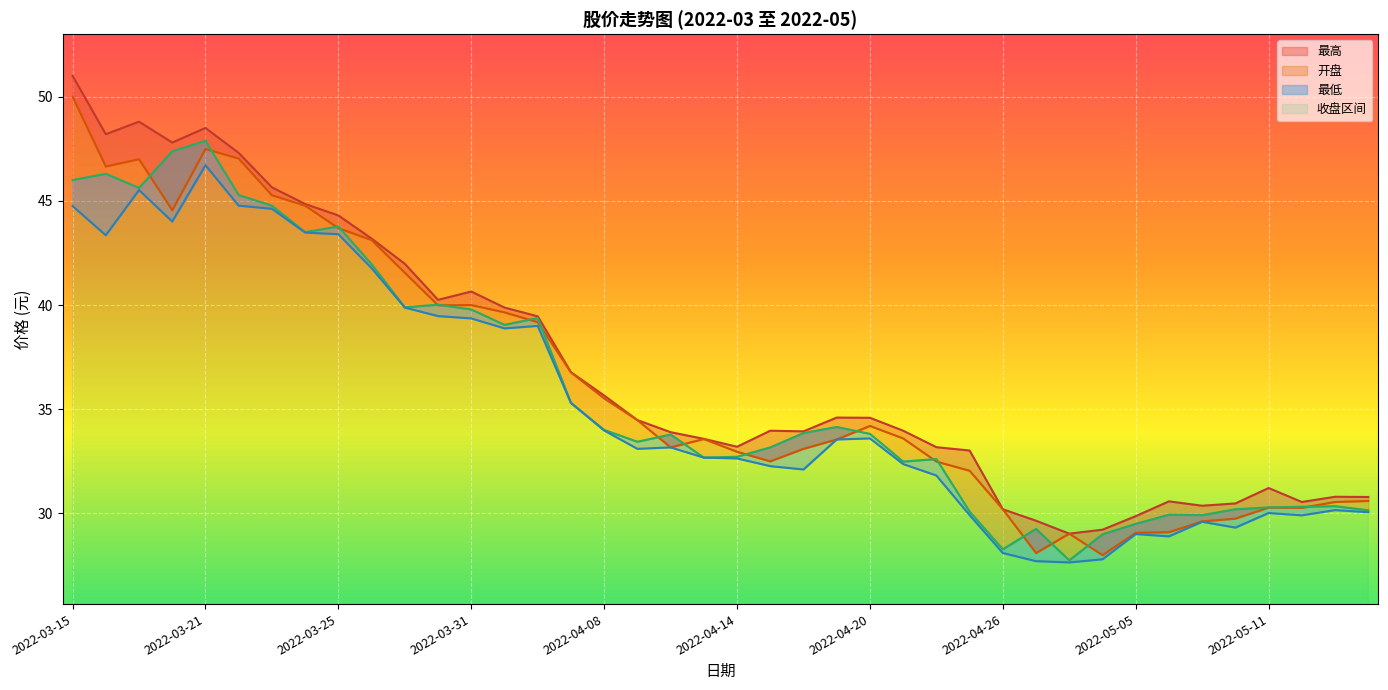

Is the value of 收盘 at 2022-04-18 greater than the value of 开盘 at 2022-03-29?

No